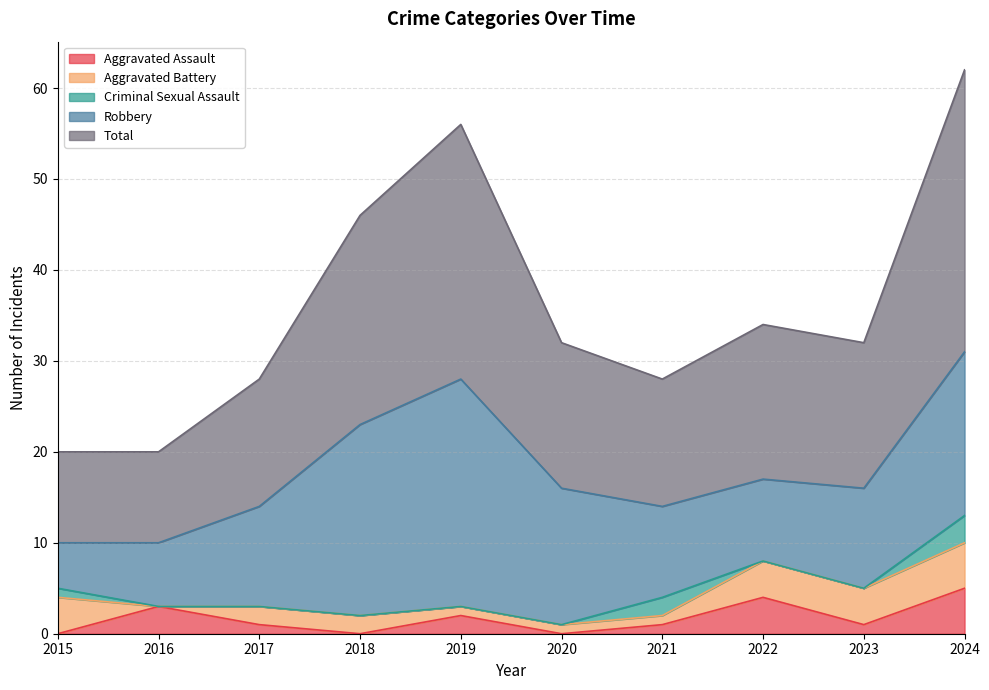

Which series has the widest spread of values?

Total